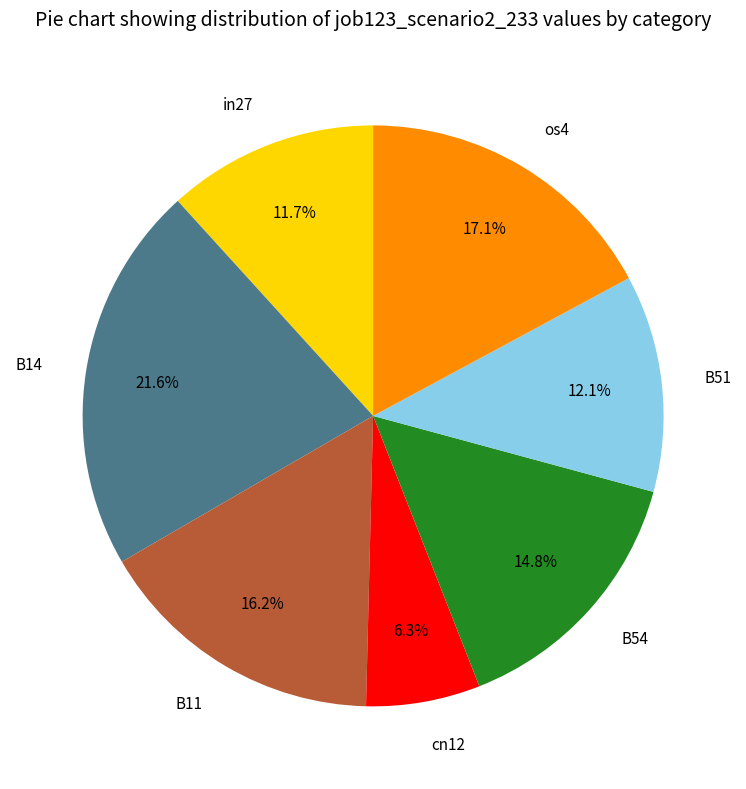

What is the largest slice in the pie chart?

B14